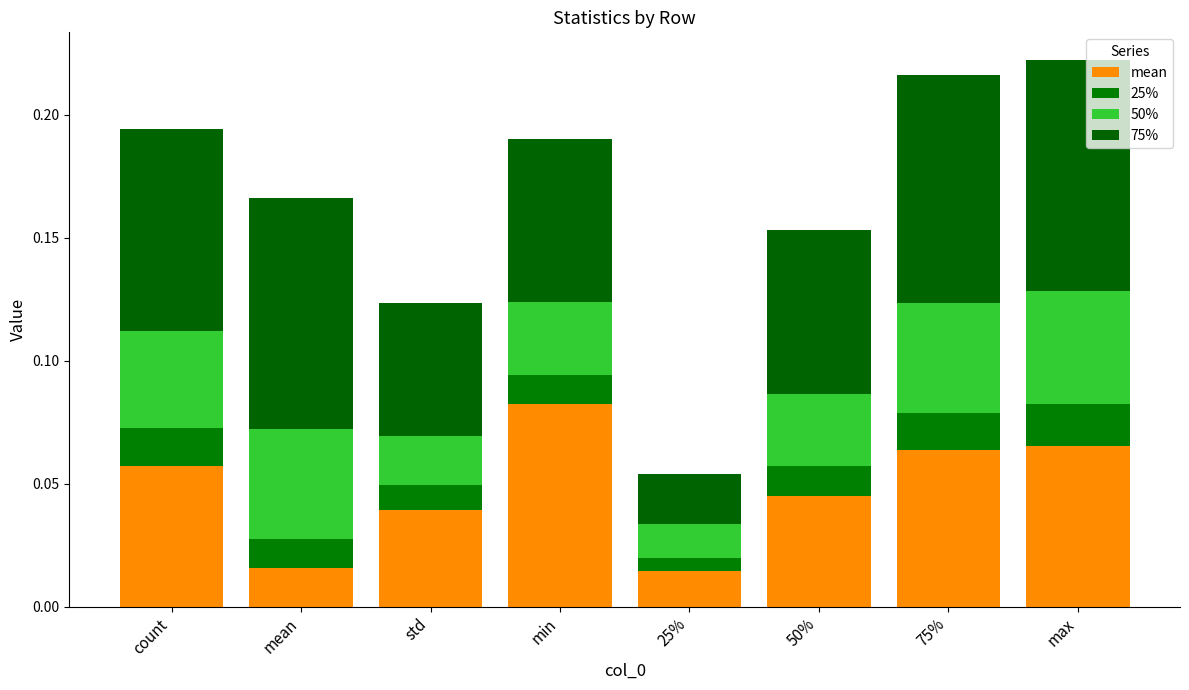

Between mean and min, which is larger?

min